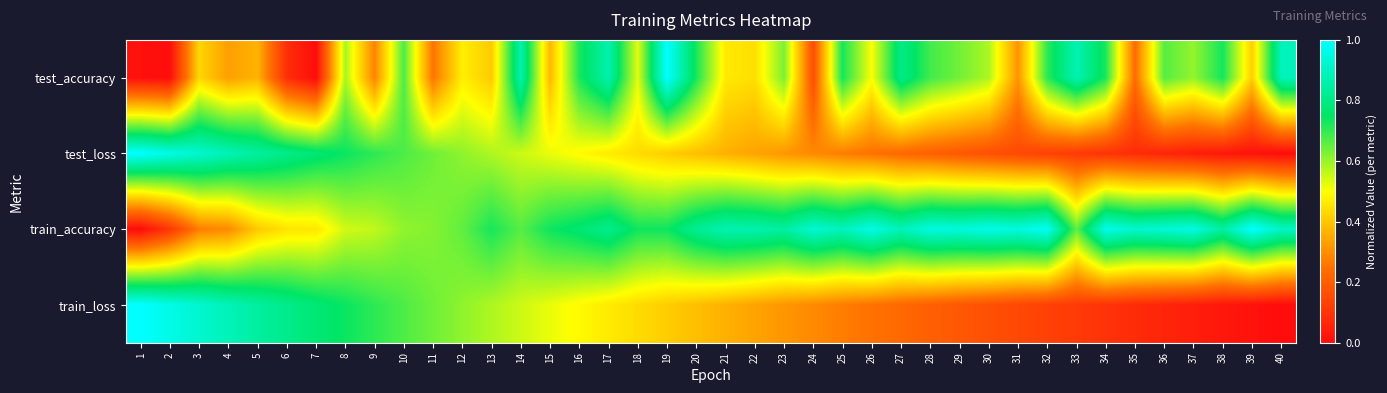

Which series has the largest range (max minus min)?

test_accuracy